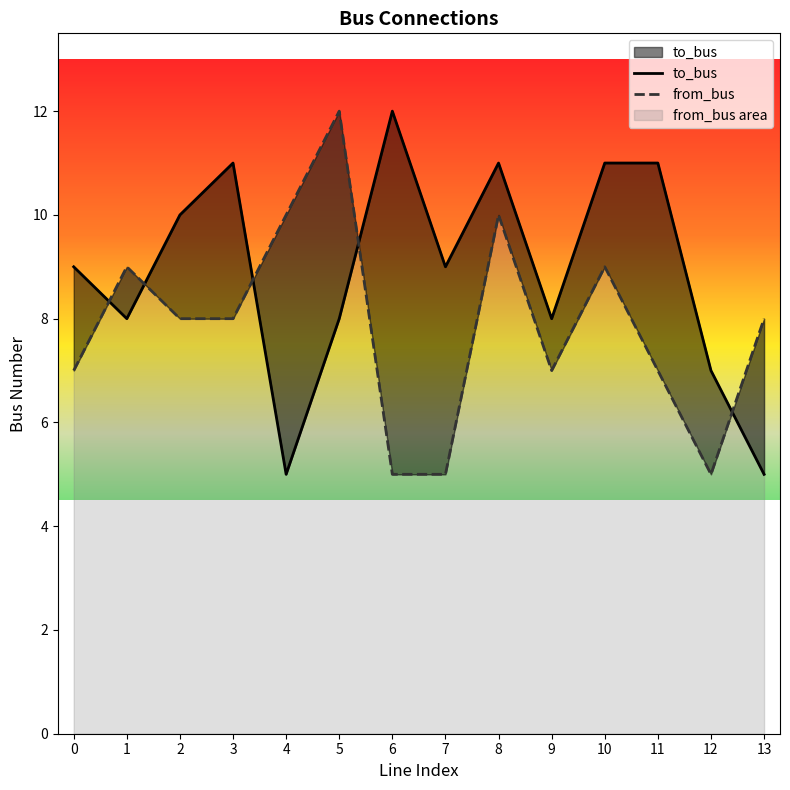

Which series ends up on top after the final intersection of to_bus and from_bus?

from_bus